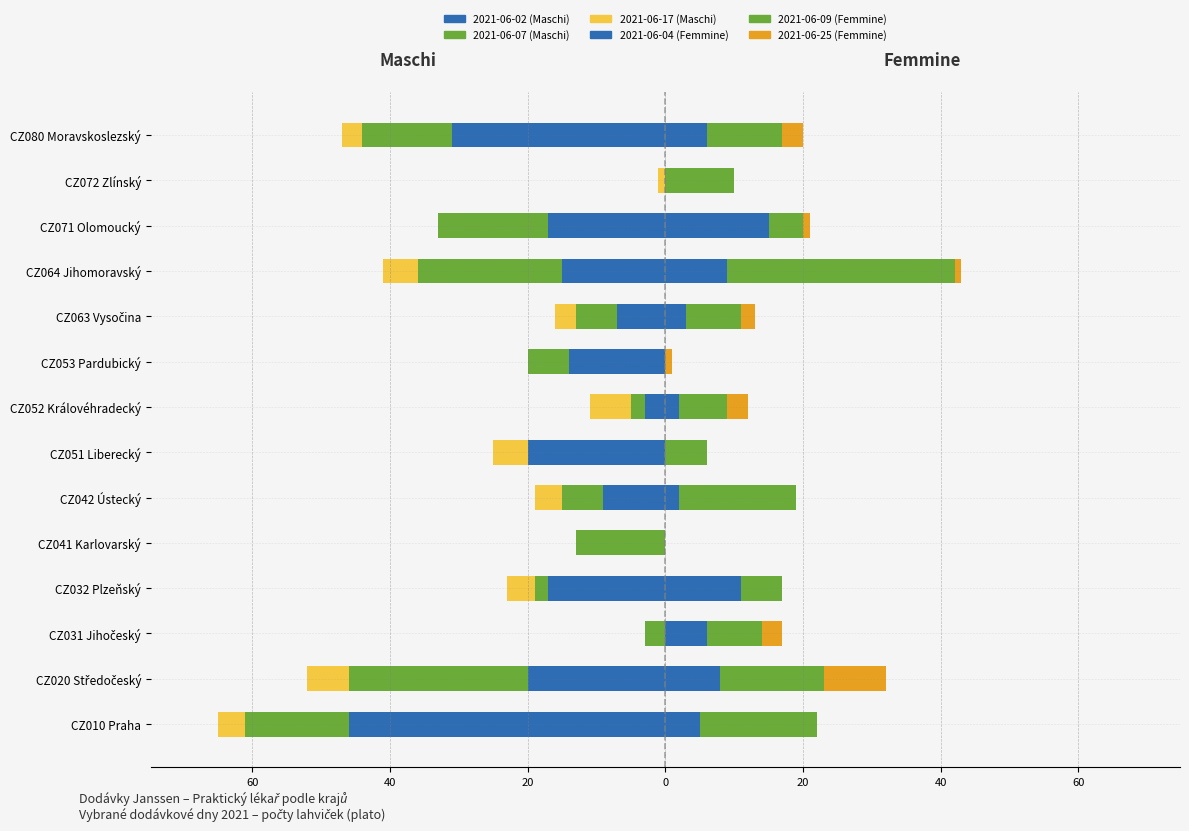

What is the lowest value of the 2021-06-02 (Maschi) series?

-46